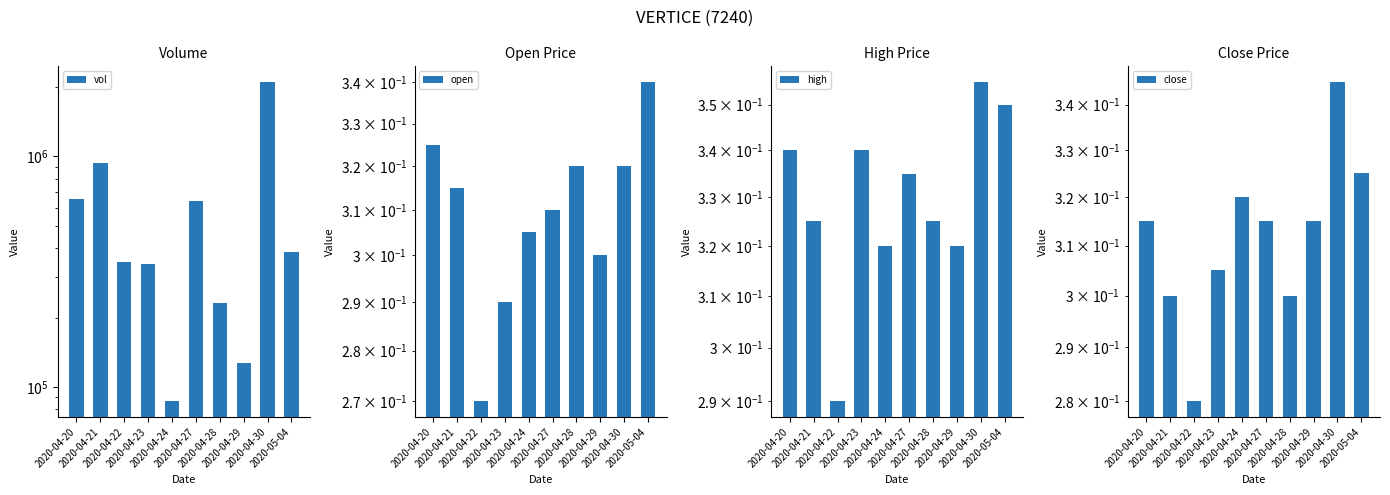

What is the smallest value displayed?

0.3